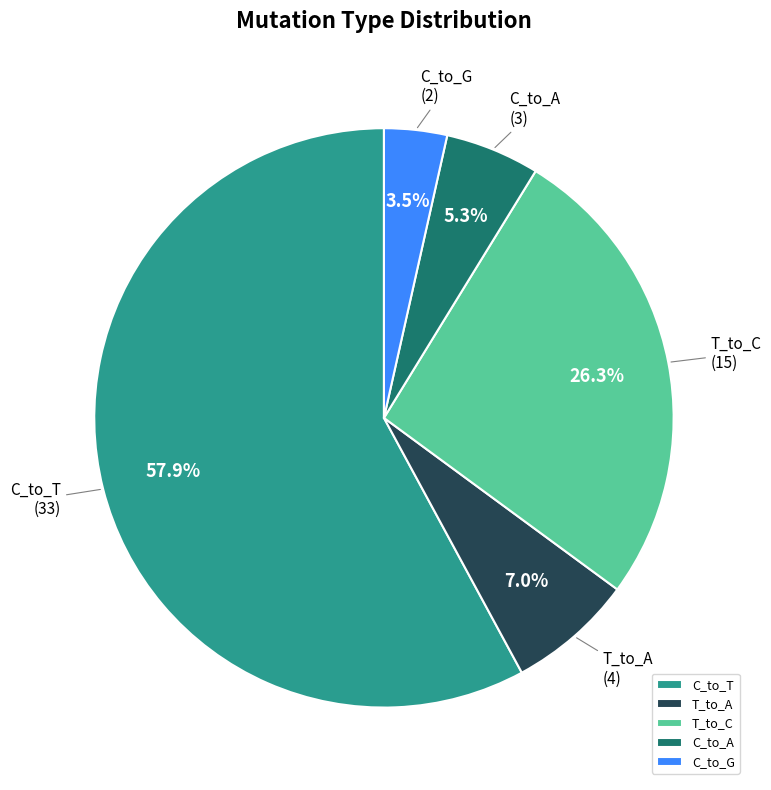

What is the ratio of the value at C_to_T to the value at C_to_G?

16.5